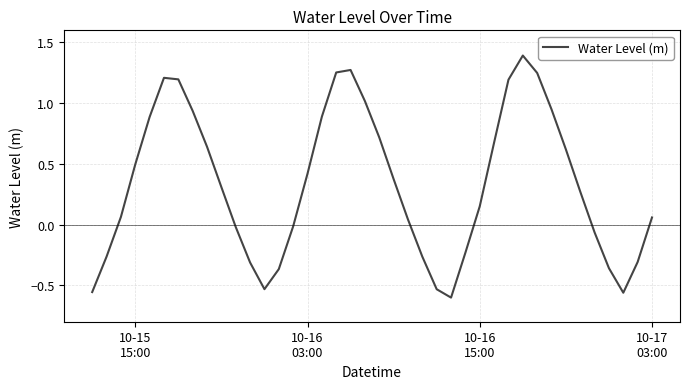

What is the difference between the maximum and minimum values?

2.0